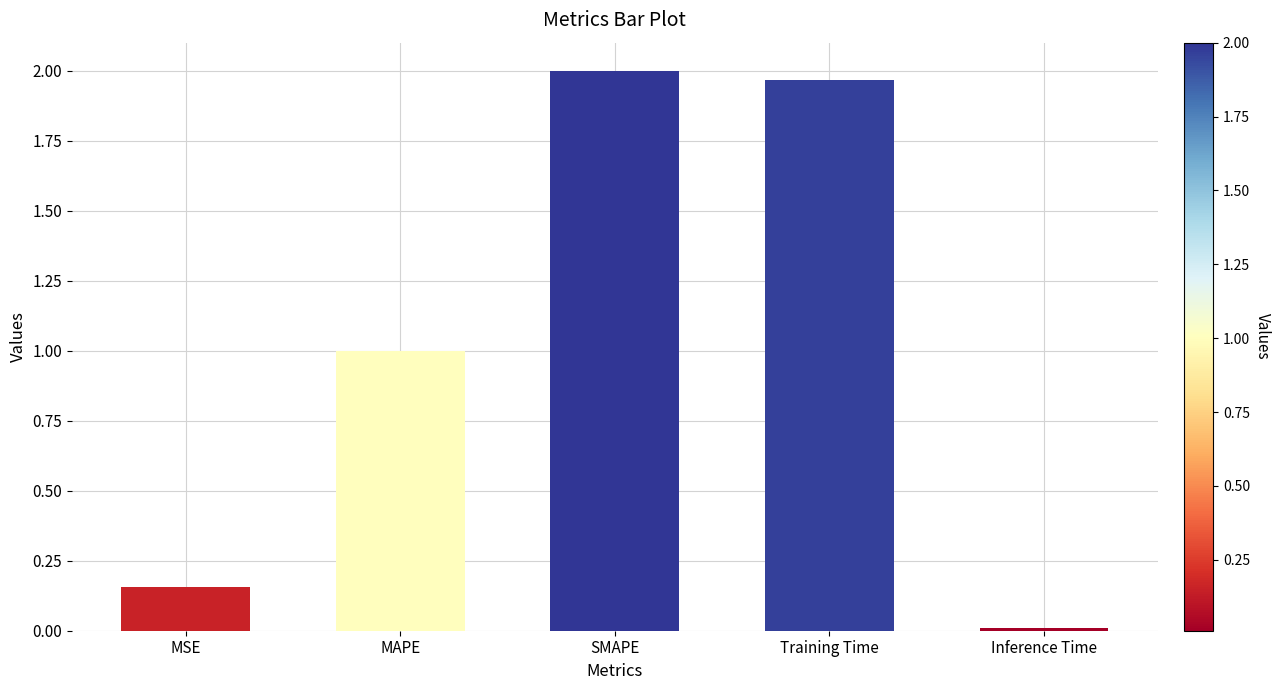

At which label is the value closest to 1?

MAPE